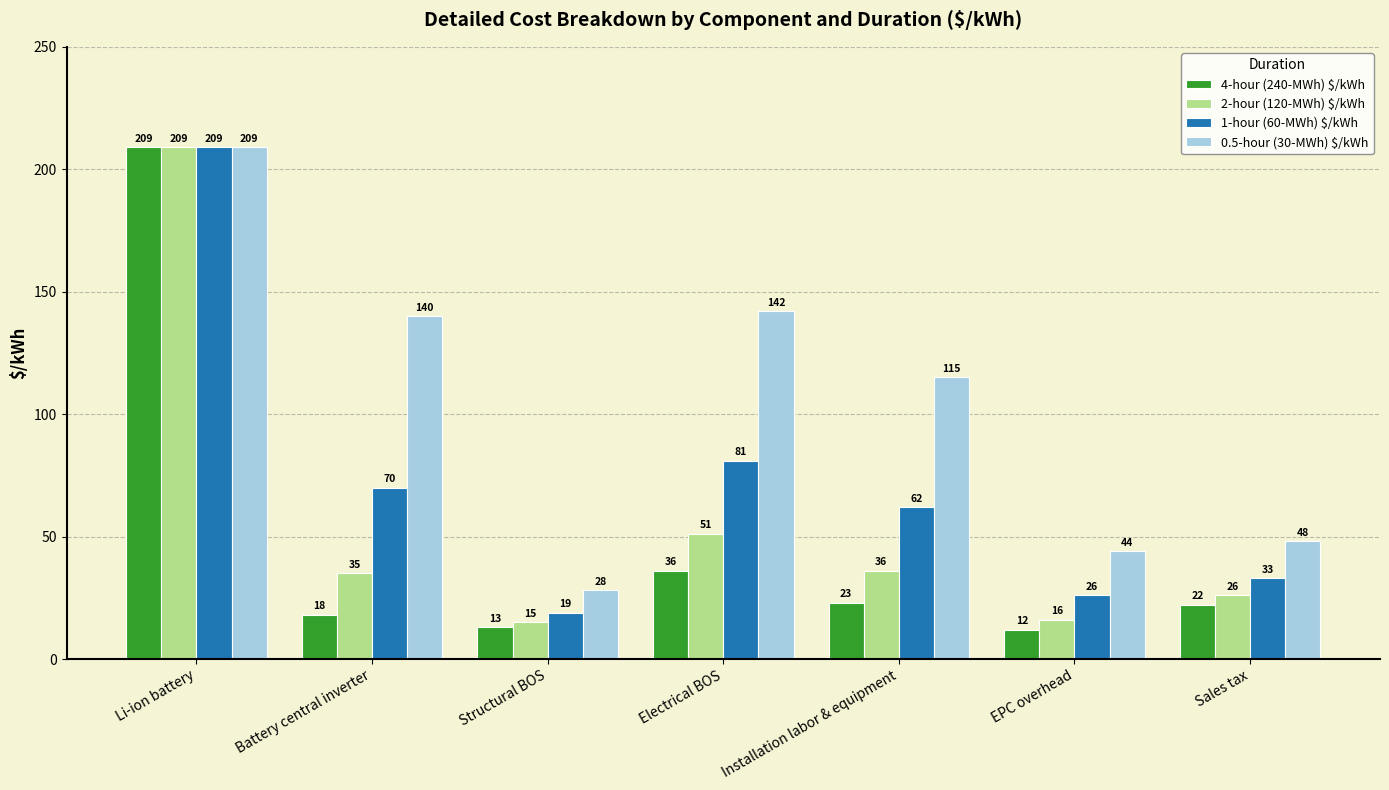

Where does the 4-hour (240-MWh) $/kWh series first go above 22?

Li-ion battery